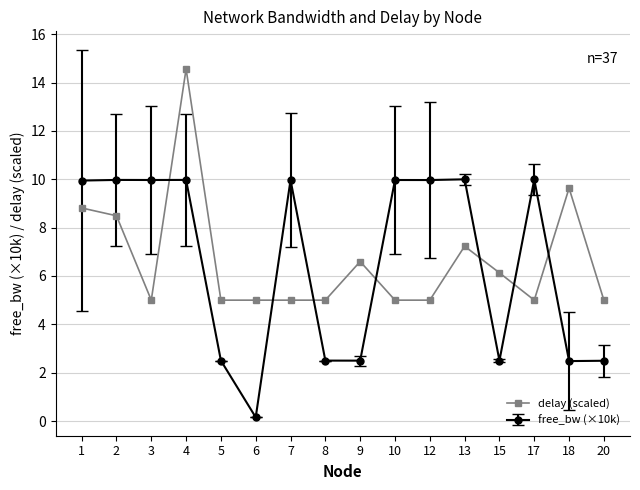

At 18, list the series in order from smallest to largest.

free_bw (×10k), delay (scaled)